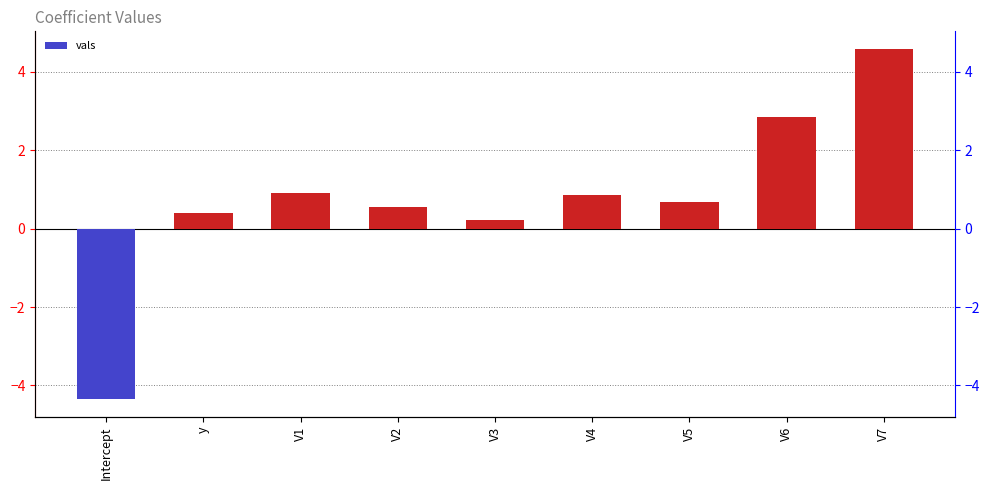

What is the change in value from V1 to V3?

-0.7